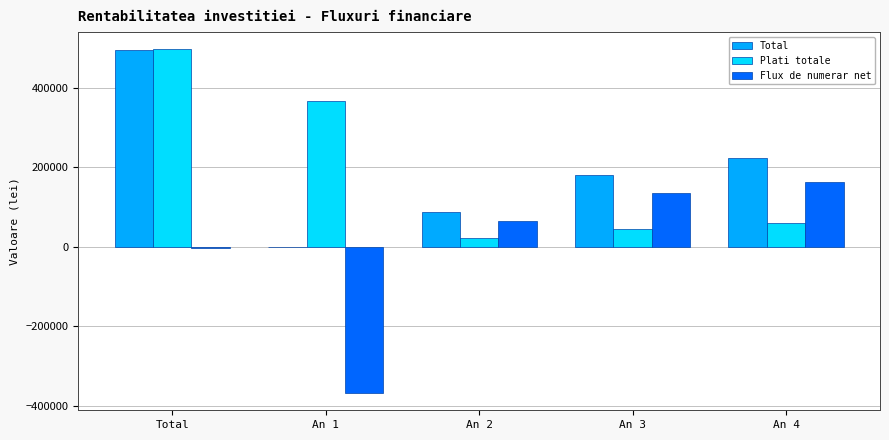

Is the value of Flux de numerar net at An 1 greater than the value of Plati totale at An 3?

No